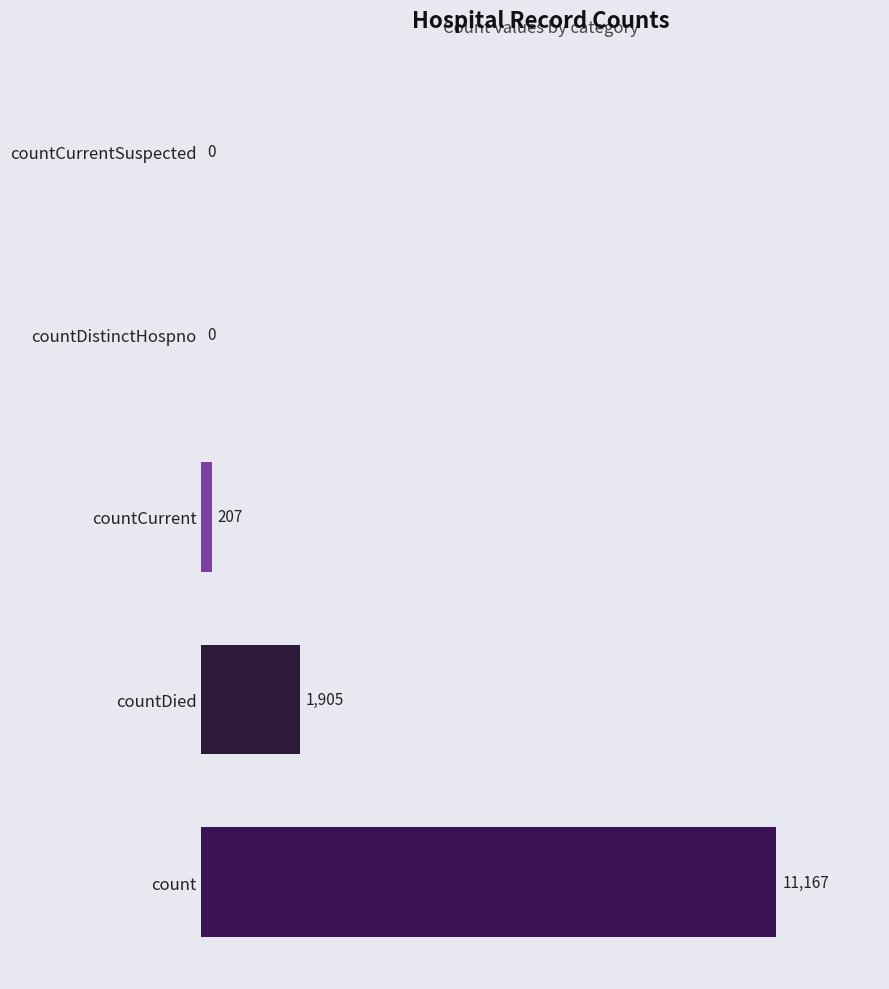

Reading bottom to top, what are all the values shown in this chart?

count=11167	countDied=1905	countCurrent=207	countDistinctHospno=0	countCurrentSuspected=0